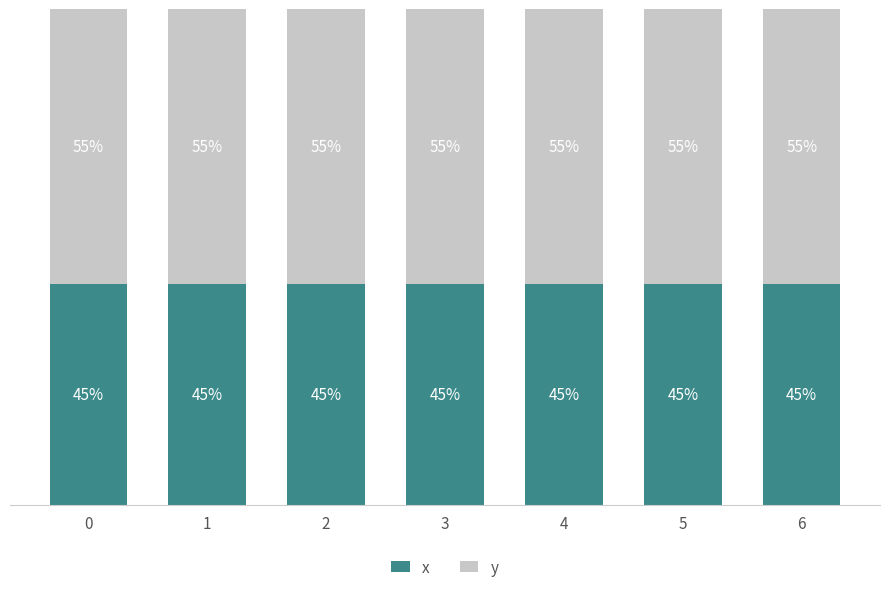

List the series in order of their peak value, highest first.

y, x